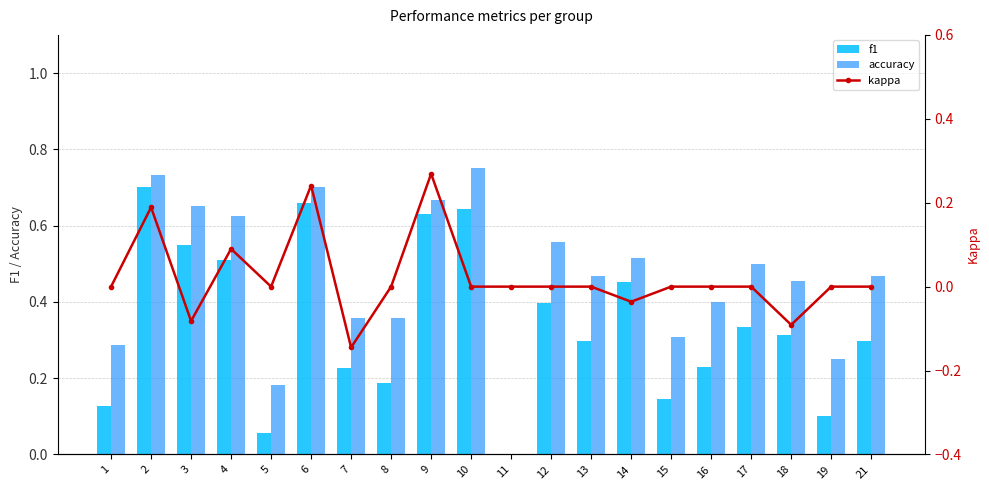

Which has a higher value, 17 or 21?

17